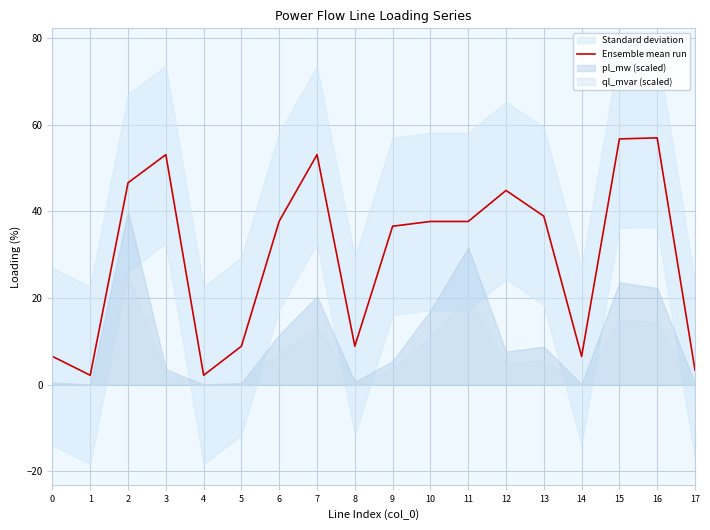

Does the chart display data point markers on the line(s)?

No